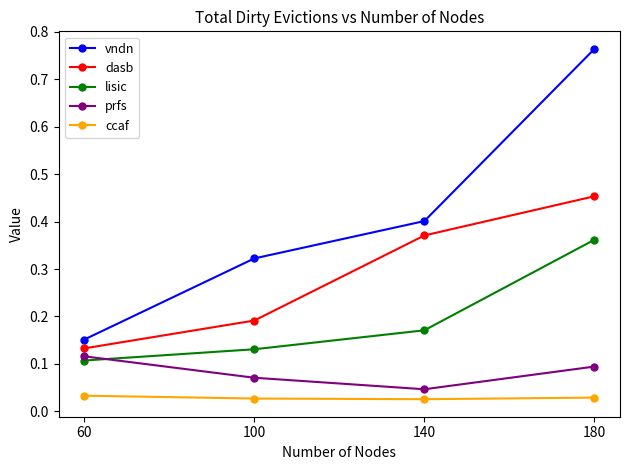

Where is lisic nearest to the value 0?

60